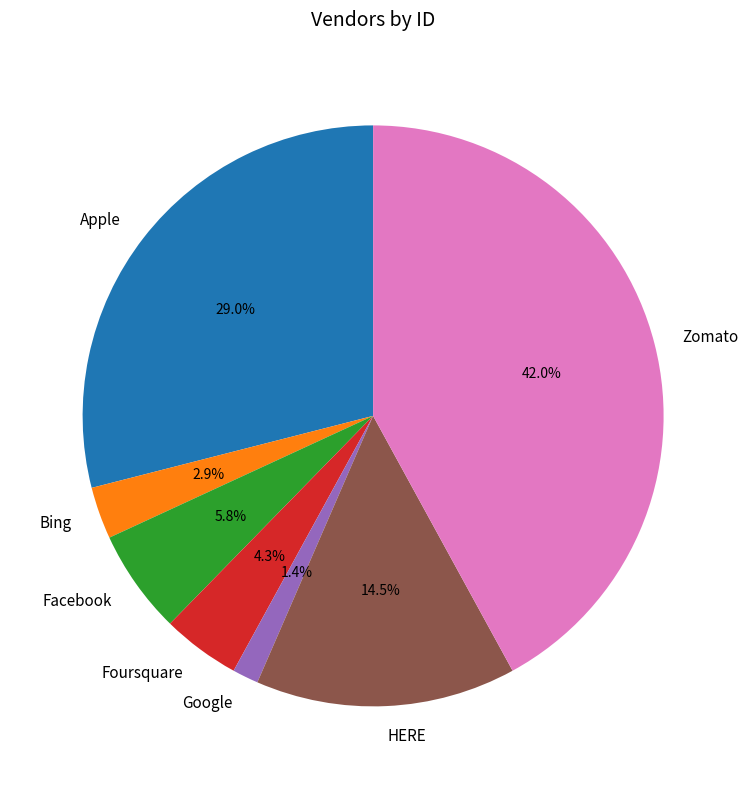

Rank the categories by value from lowest to highest.

Google, Bing, Foursquare, Facebook, HERE, Apple, Zomato